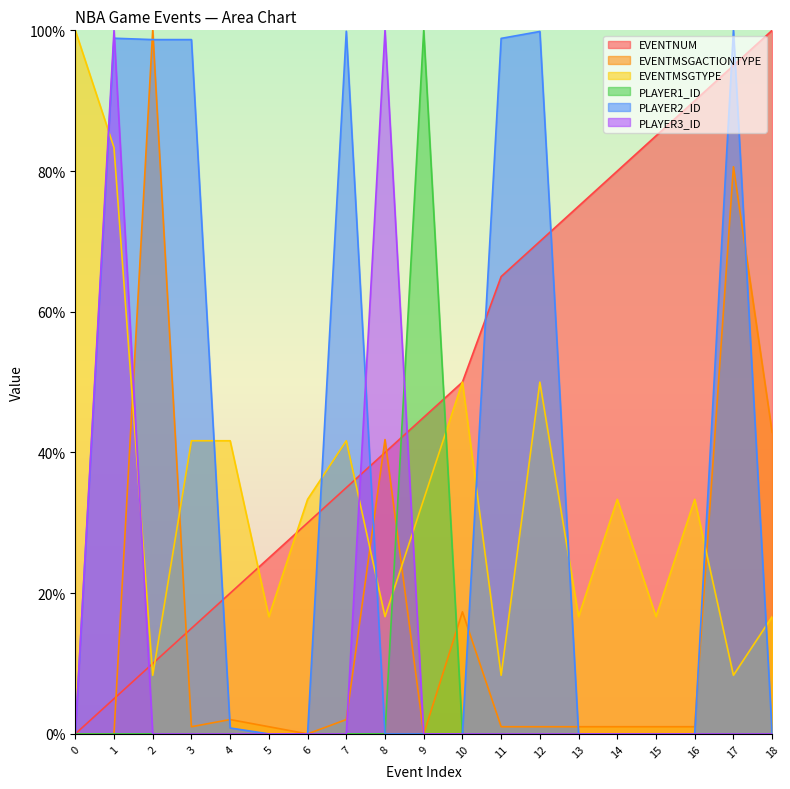

True or false: EVENTNUM has a value of 52.3 at 16.

False